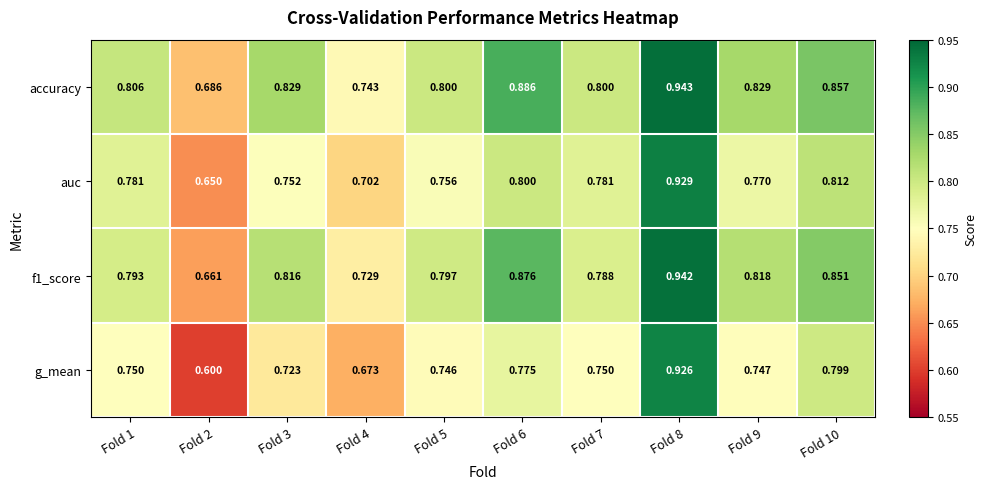

Which series has the largest total across all categories?

accuracy